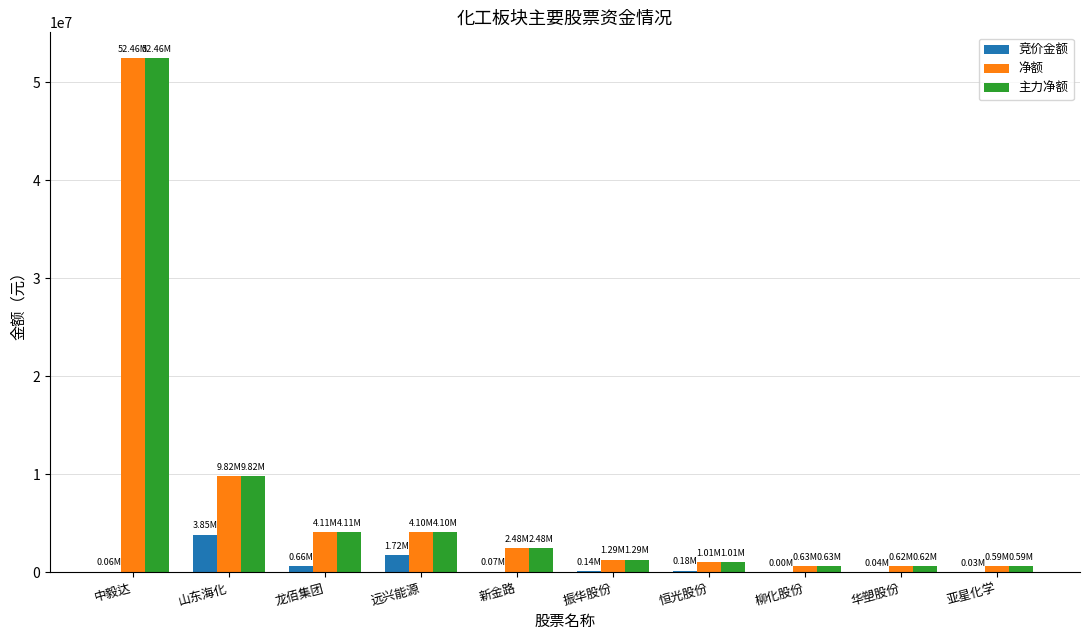

Is the value of 竞价金额 at 山东海化 greater than the value of 主力净额 at 亚星化学?

Yes